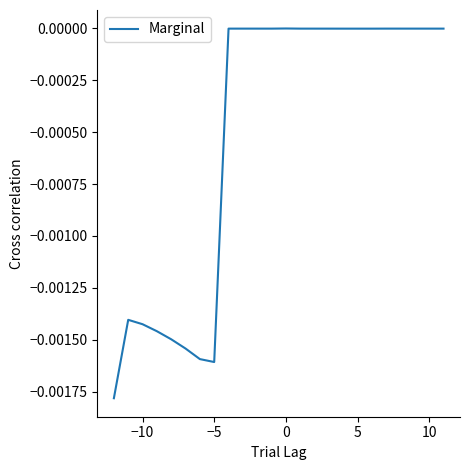

How many lines are shown in the chart?

1